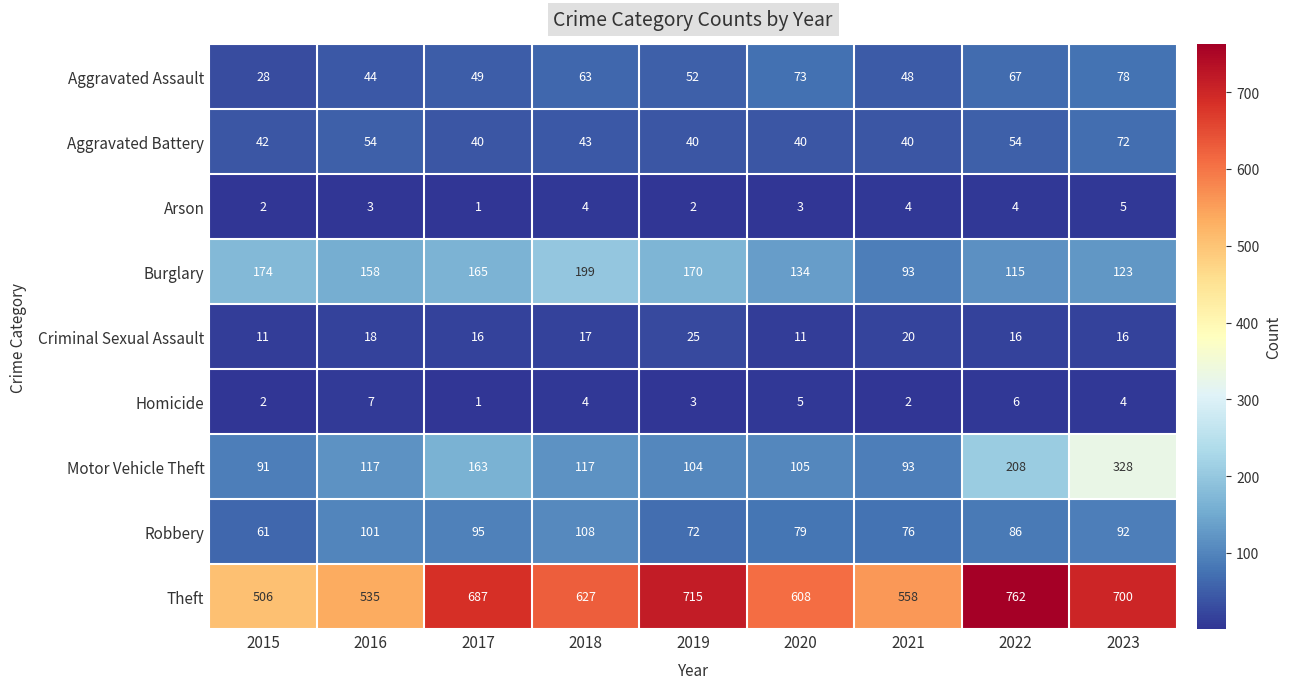

Rank the series by their maximum value, from lowest to highest.

Arson, Homicide, Criminal Sexual Assault, Aggravated Battery, Aggravated Assault, Robbery, Burglary, Motor Vehicle Theft, Theft